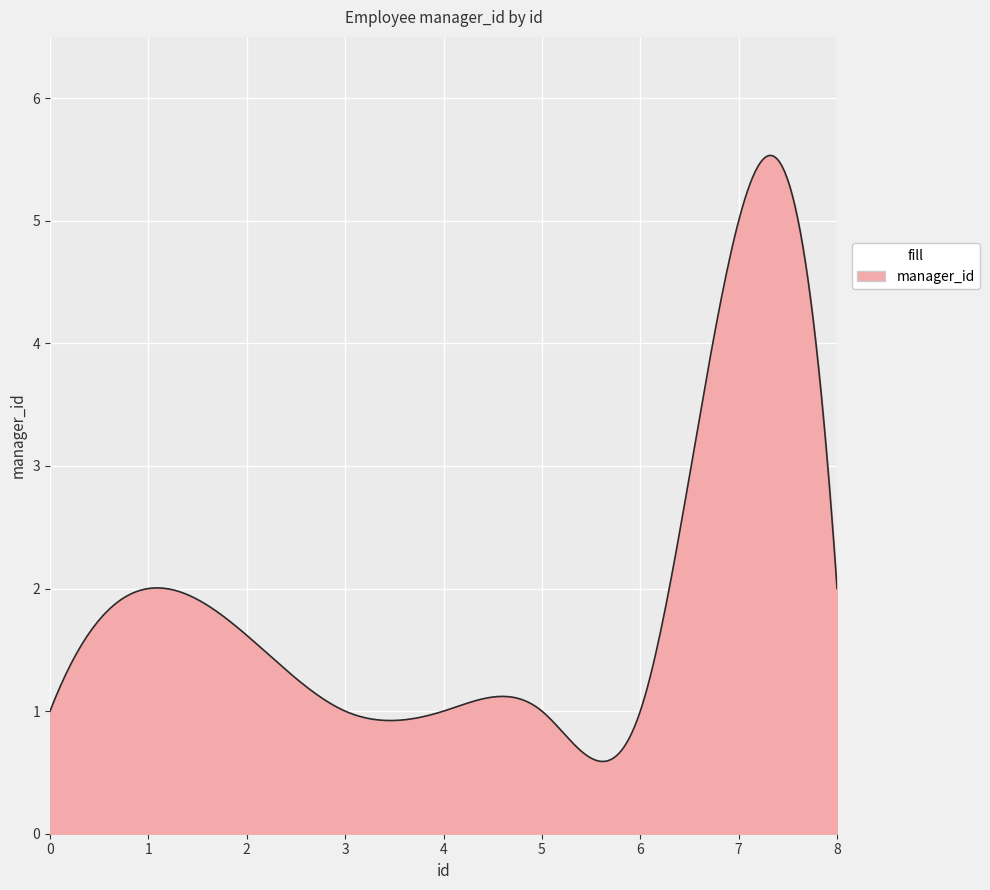

What is the smallest value displayed?

0.6